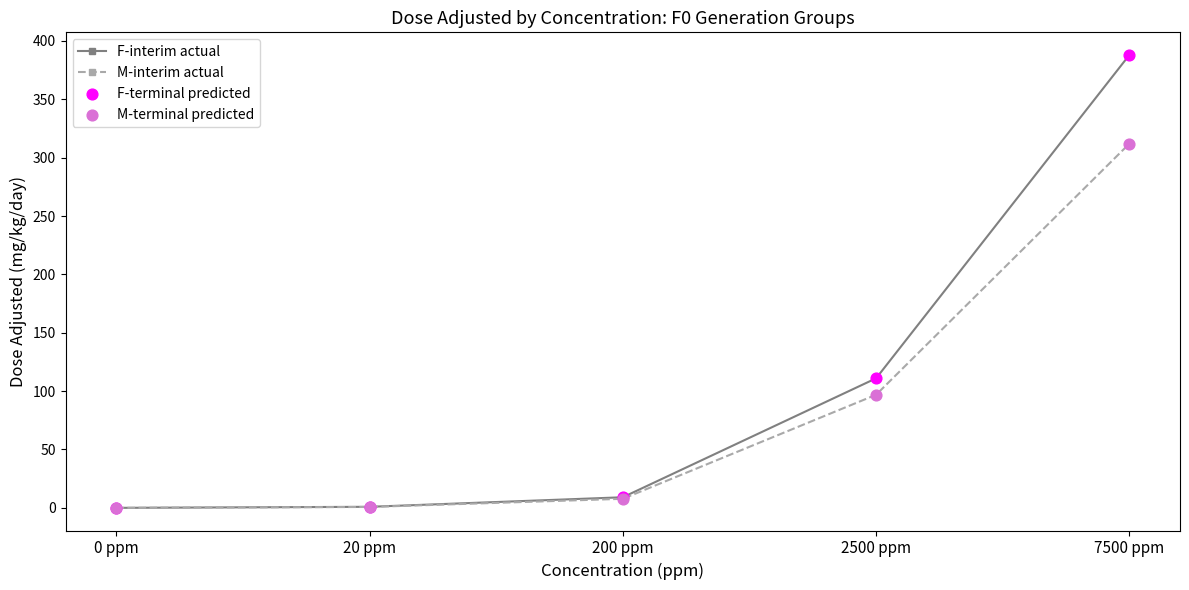

Between 0 ppm and 7500 ppm, which series saw the biggest shift?

F-interim actual